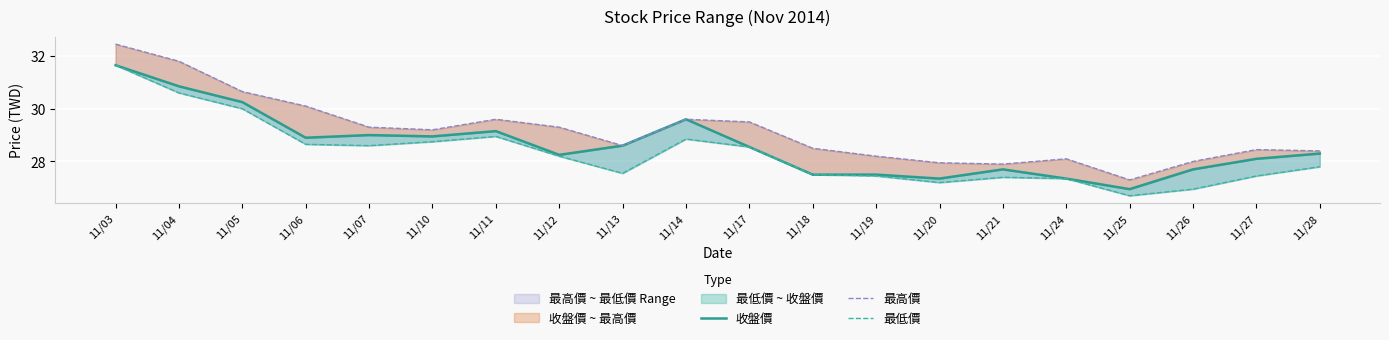

Reading right to left, extract all data points from this chart.

收盤價: 28.3	28.1	27.7	26.9	27.4	27.7	27.4	27.5	27.5	28.6	29.6	28.6	28.2	29.1	28.9	29.0	28.9	30.2	30.9	31.6
最高價: 28.4	28.4	28.0	27.3	28.1	27.9	27.9	28.2	28.5	29.5	29.6	28.6	29.3	29.6	29.2	29.3	30.1	30.6	31.8	32.5
最低價: 27.8	27.4	26.9	26.7	27.4	27.4	27.2	27.4	27.5	28.6	28.9	27.6	28.2	28.9	28.8	28.6	28.6	30.0	30.6	31.6